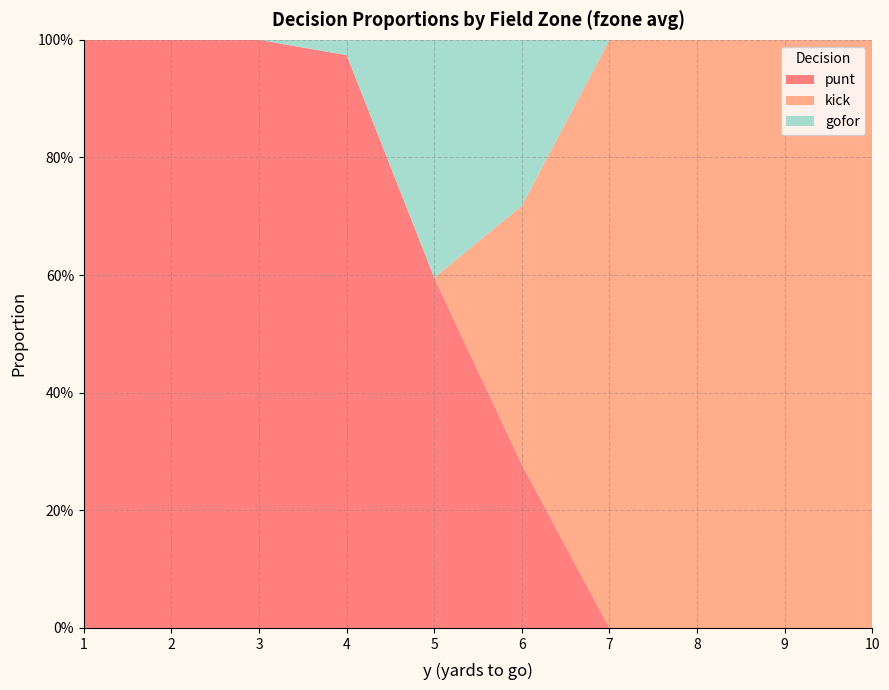

Reading left to right, extract all data points from this chart.

punt: 1.0	1.0	1.0	1.0	0.6	0.3	0.0	0.0	0.0	0.0
kick: 0.0	0.0	0.0	0.0	0.0	0.4	1.0	1.0	1.0	1.0
gofor: 0.0	0.0	0.0	0.0	0.4	0.3	0.0	0.0	0.0	0.0